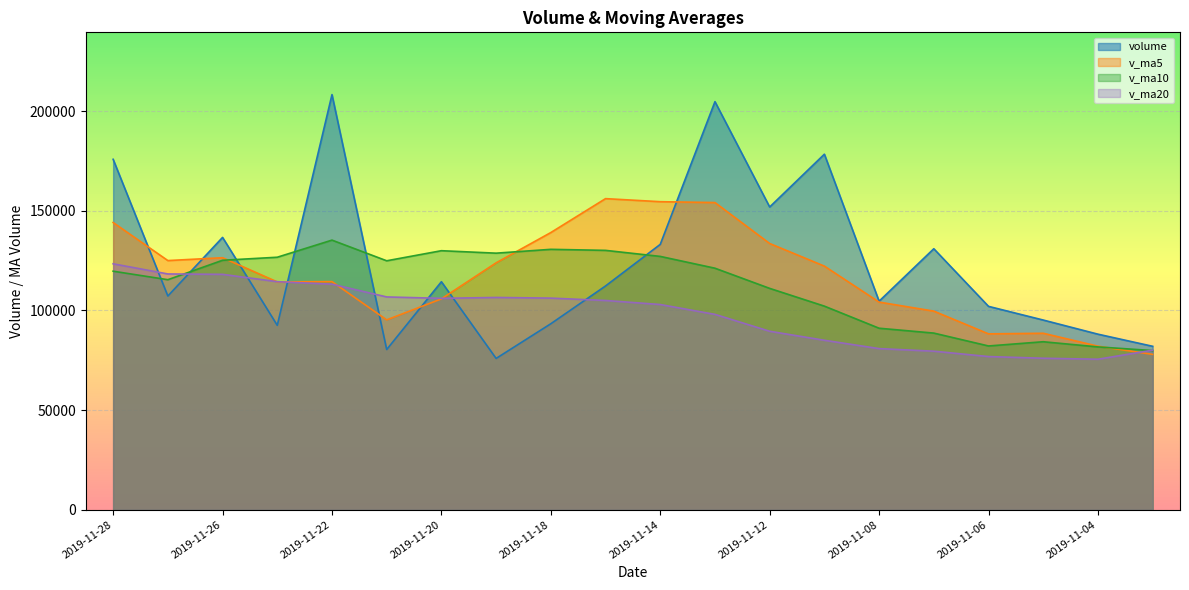

Count the number of data series in this chart.

4